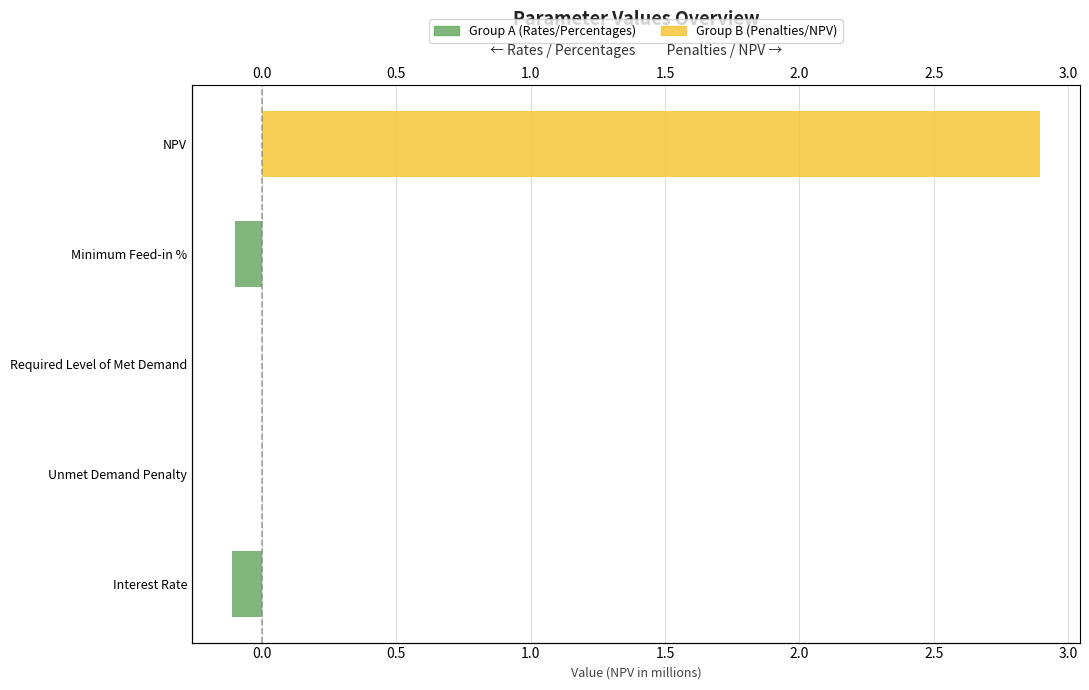

Which series has the largest range (max minus min)?

Group B (Penalties/NPV)